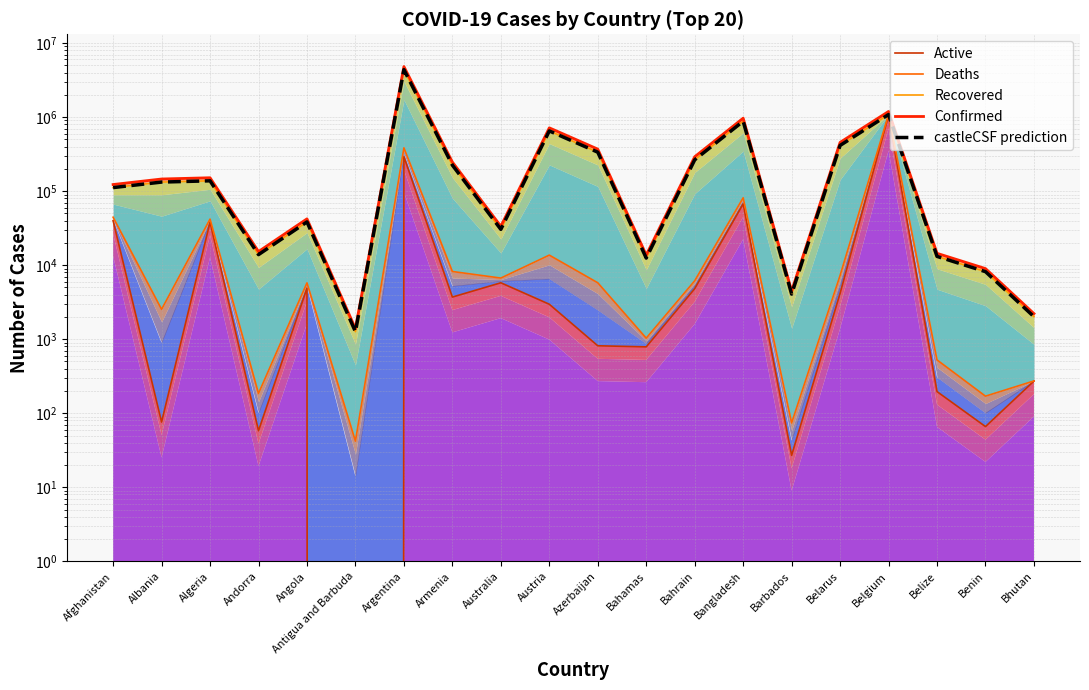

At which category does the chart reach its minimum across all series?

Antigua and Barbuda